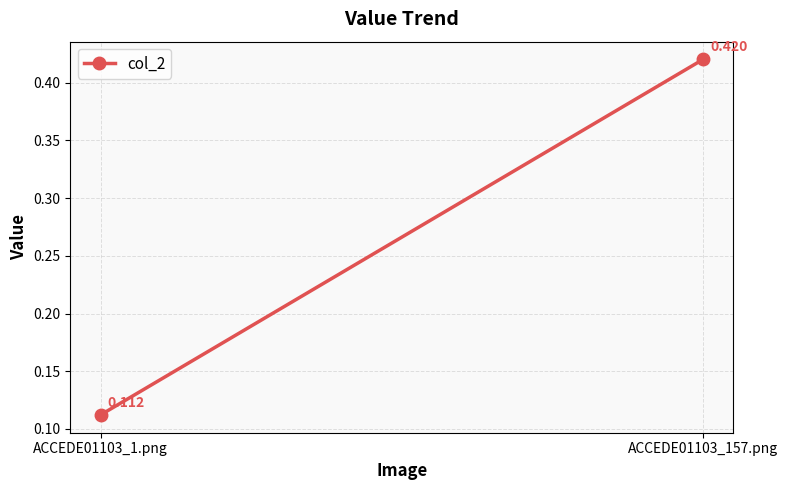

What is the greatest value displayed?

0.4